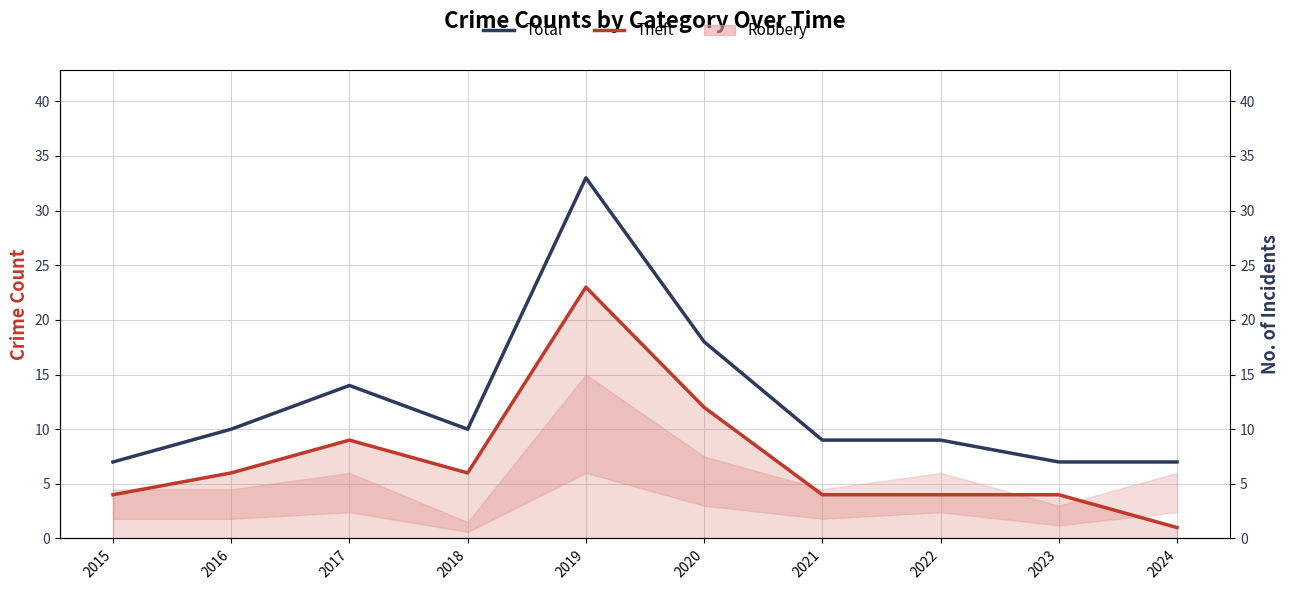

Reading left to right, what are all the values shown in this chart?

Theft: 4	6	9	6	23	12	4	4	4	1
Total: 7	10	14	10	33	18	9	9	7	7